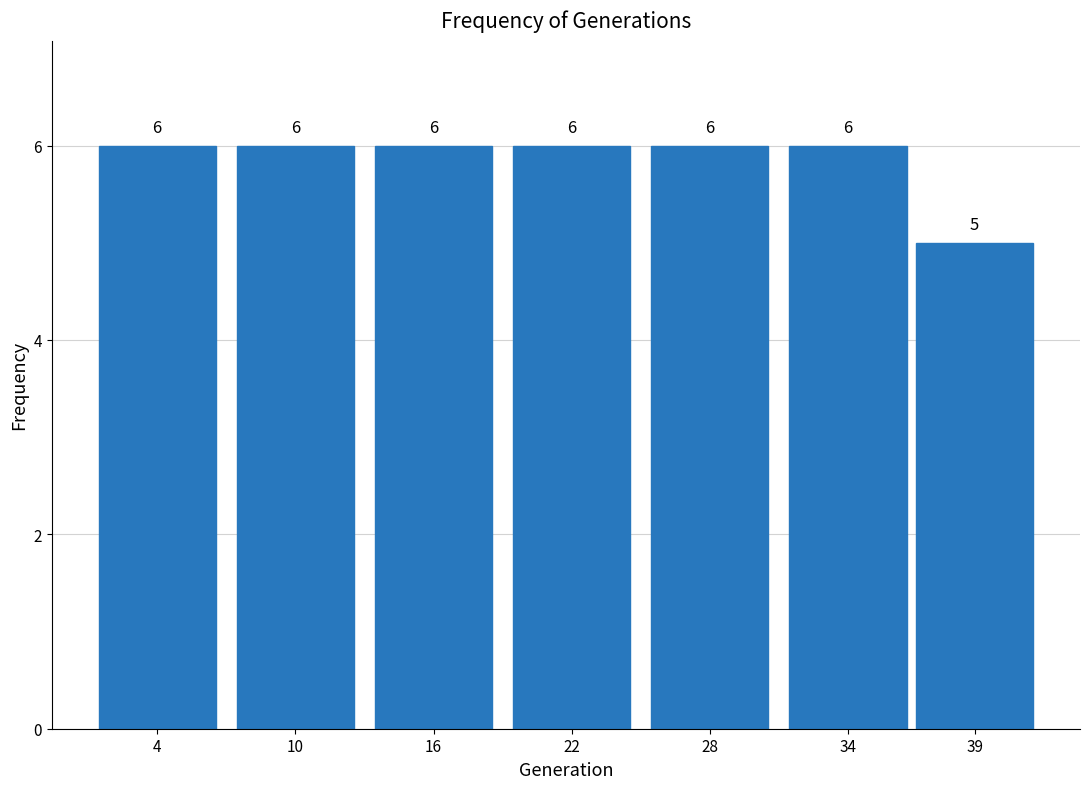

Reading left to right, transcribe all the data shown in this chart.

4=6	10=6	16=6	22=6	28=6	34=6	39=5